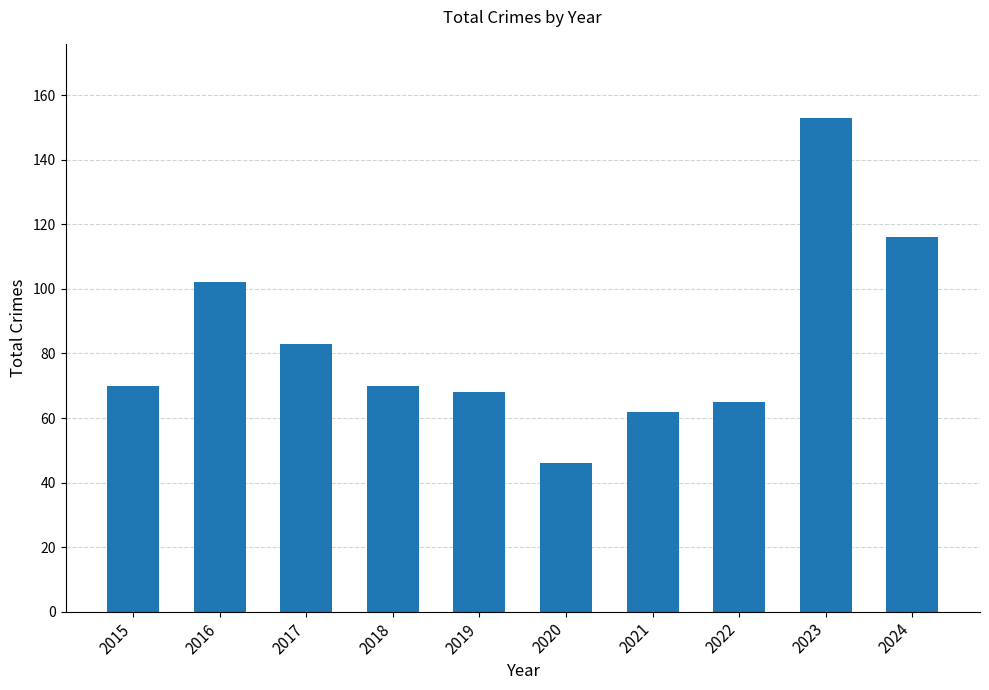

True or false: the data shows 107 at 2021.

False